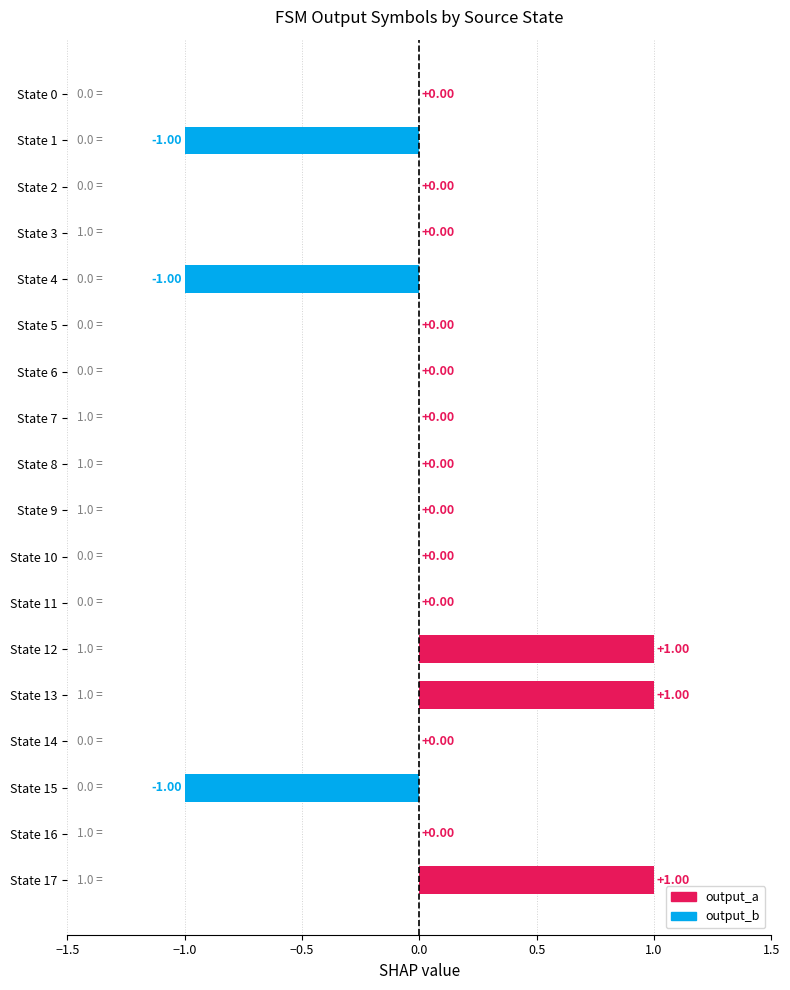

What is the change in value from State 15 to State 7?

+1